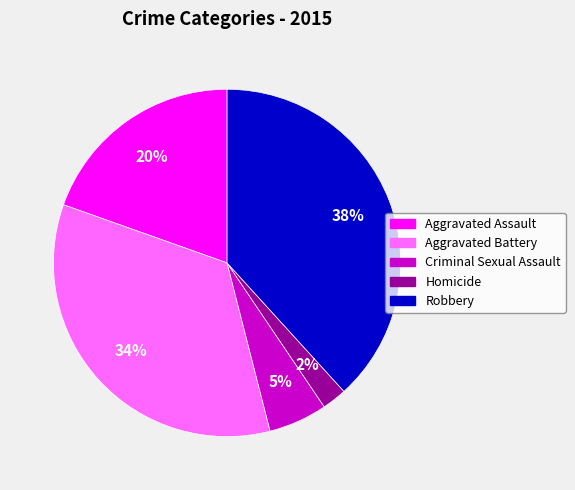

The Homicide slice represents 2% of the pie. True or false?

True